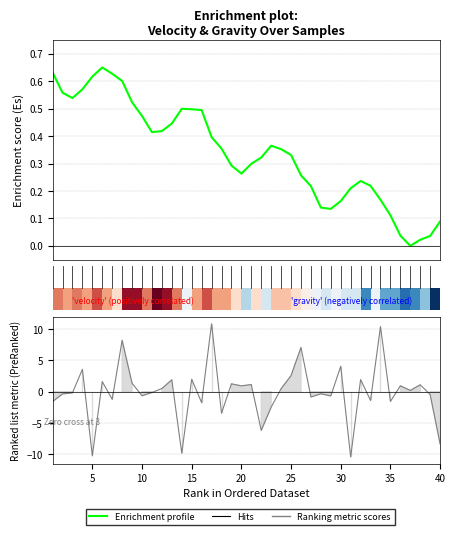

Is the value of gravity (m/s2) at 34 greater than the value of velocity (m/s) at 19?

Yes